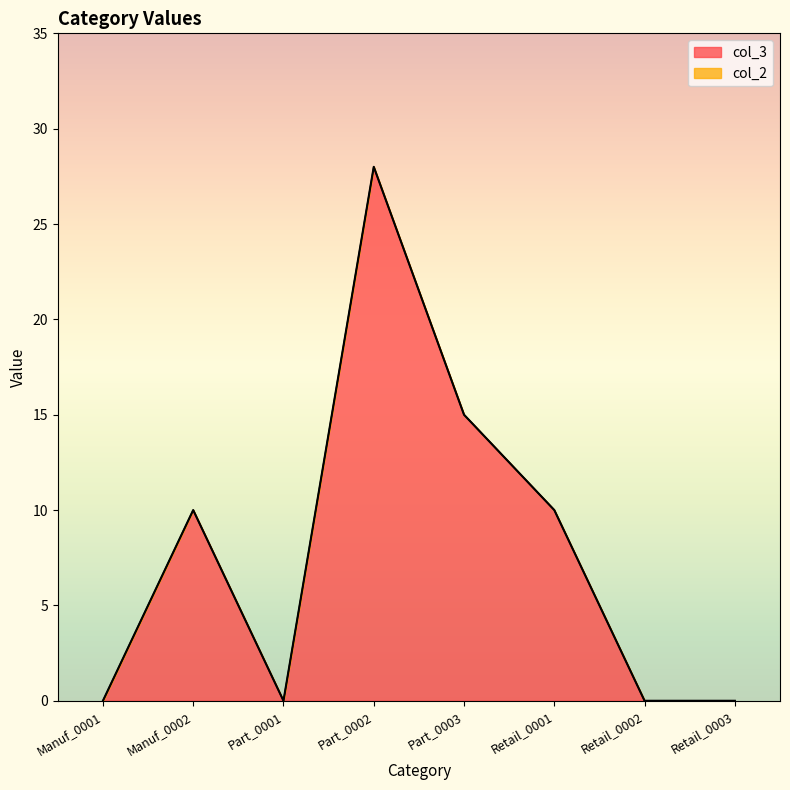

Reading left to right, extract all data points from this chart.

Manuf_0001=0	Manuf_0002=10	Part_0001=0	Part_0002=28	Part_0003=15	Retail_0001=10	Retail_0002=0	Retail_0003=0